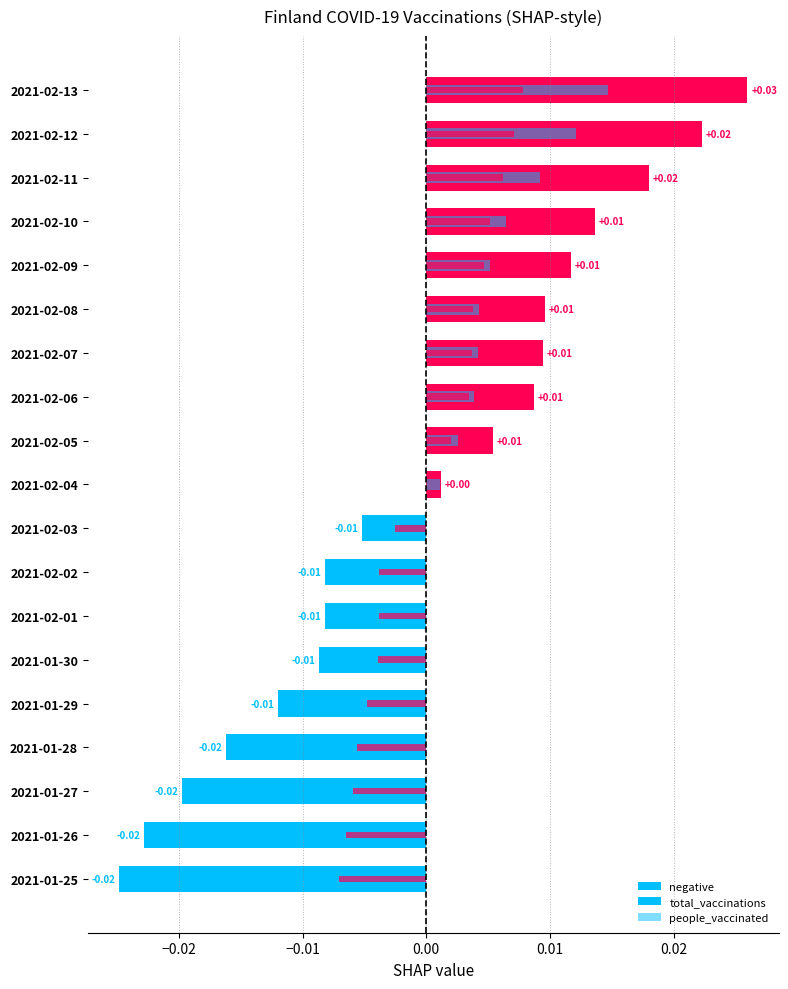

Where is the data nearest to the value 0?

2021-02-04